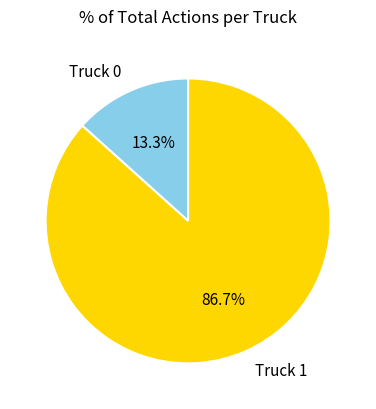

Between Truck 0 and Truck 1, which is larger?

Truck 1